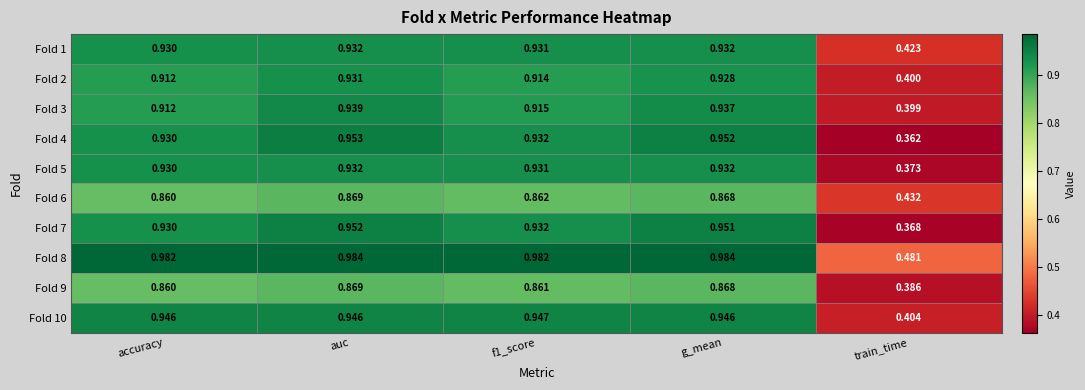

At which label does Fold 1 reach its minimum?

train_time